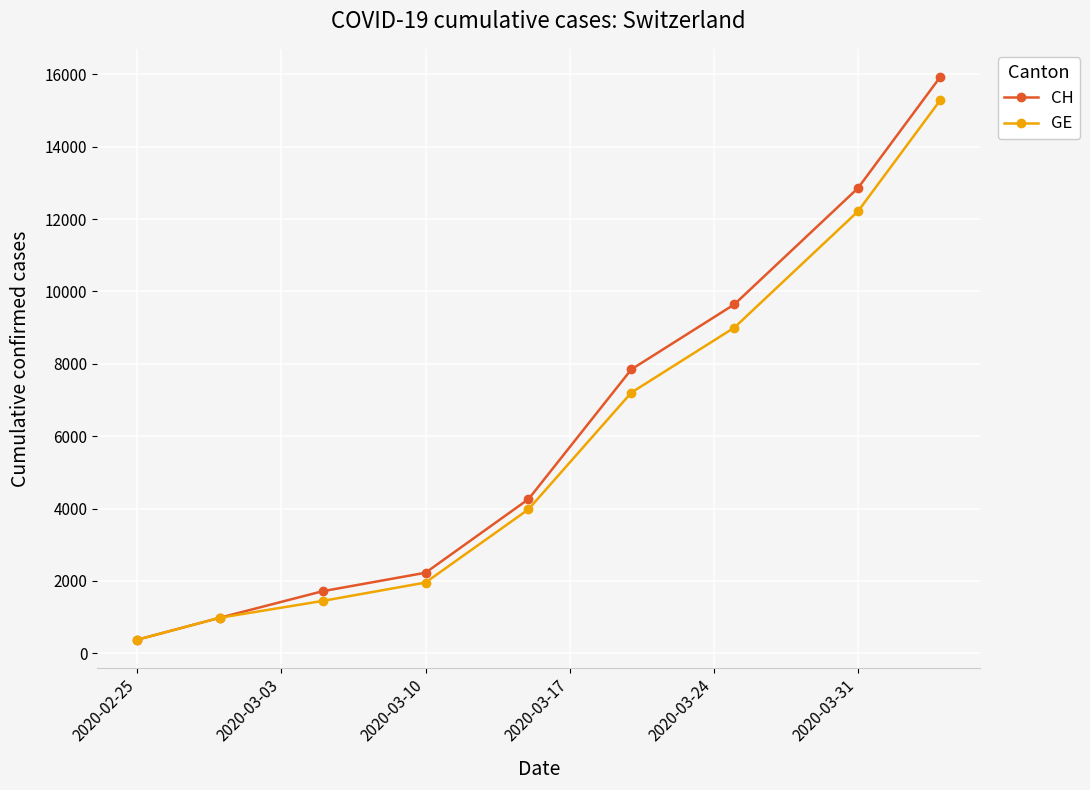

What is the value of the CH point at the 6th from the left?

7847